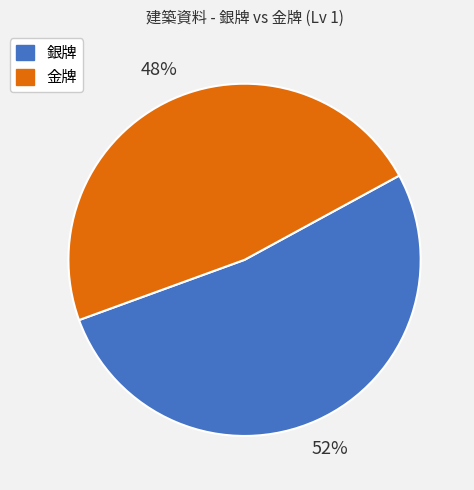

The 金牌 slice represents 48% of the pie. True or false?

True